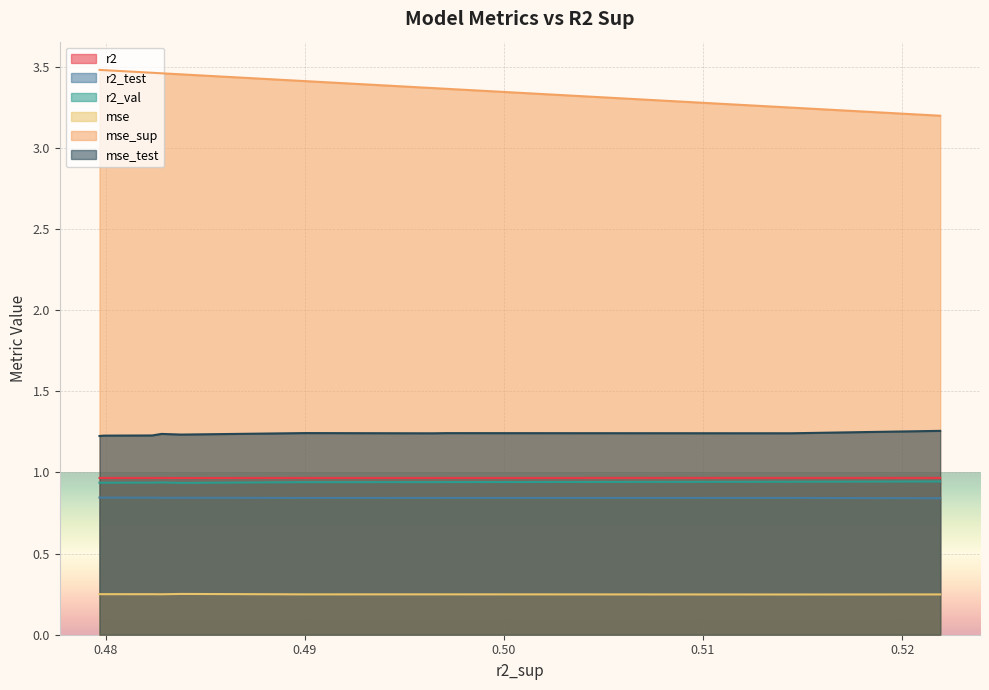

True or false: r2_test and mse intersect in this chart.

False